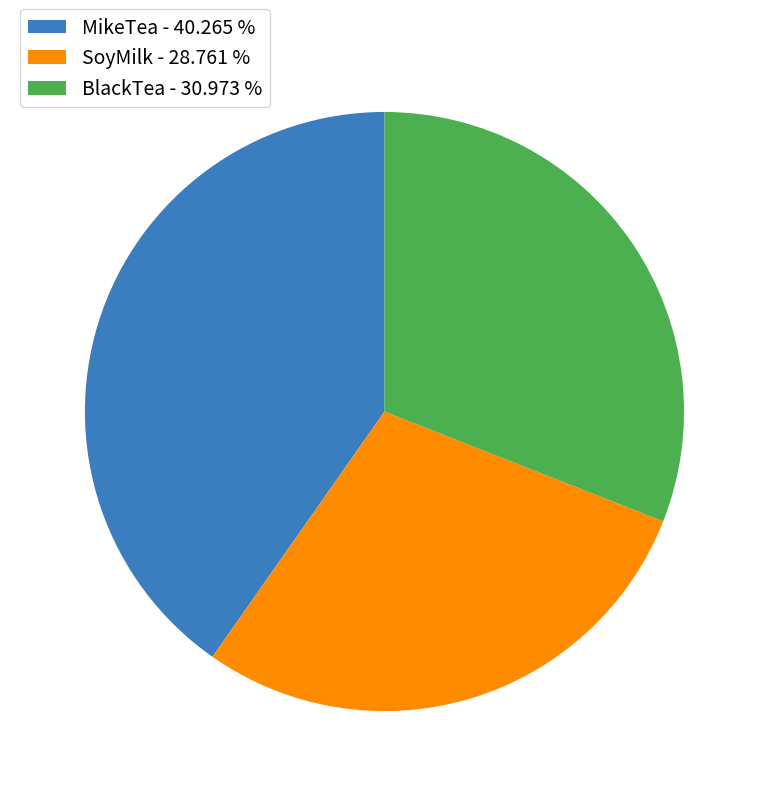

Which has a higher value, MikeTea - 40.265 % or SoyMilk - 28.761 %?

MikeTea - 40.265 %